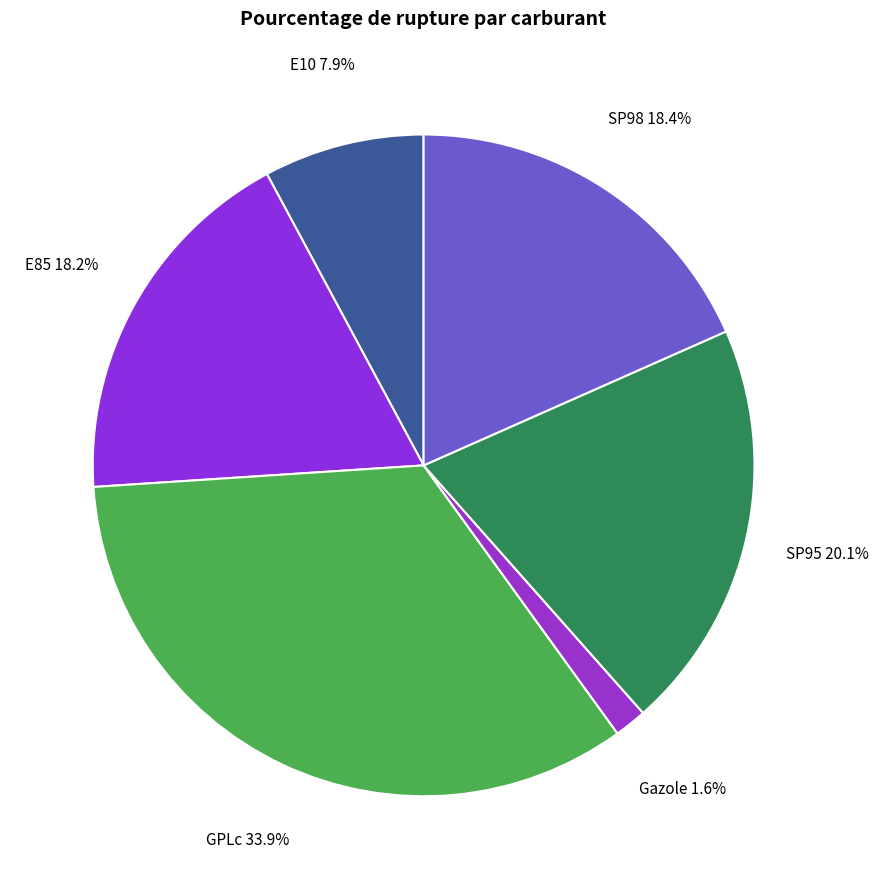

To the nearest percent, what percentage of the pie is Gazole?

2%